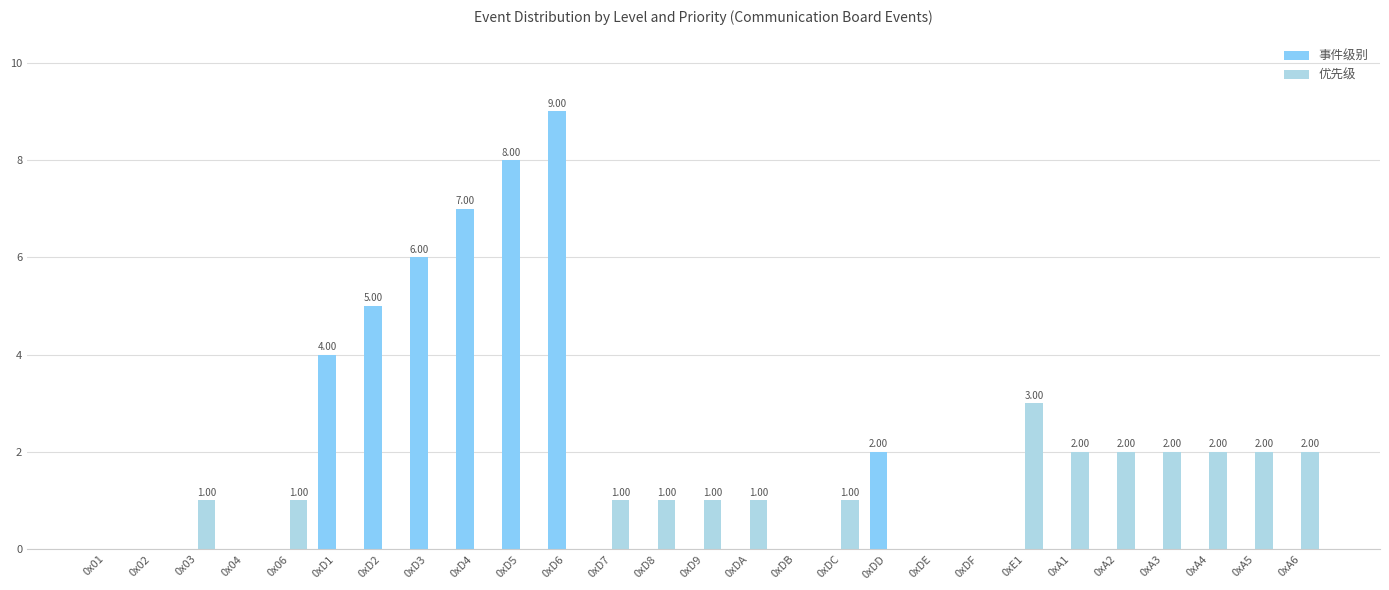

The value of 事件级别 at 0xD1 is 4. True or false?

True